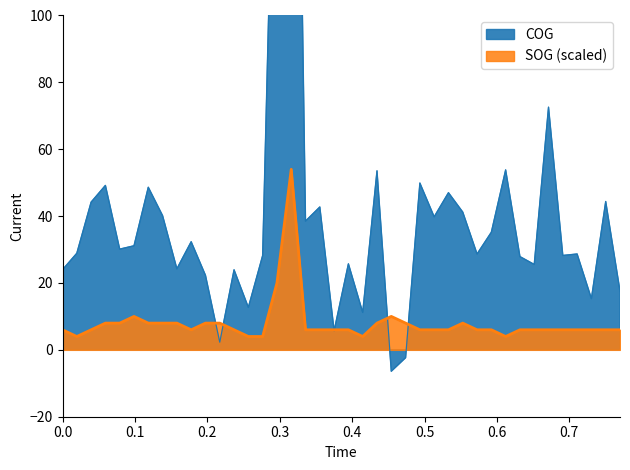

What is the lowest value of the SOG (scaled) series?

4